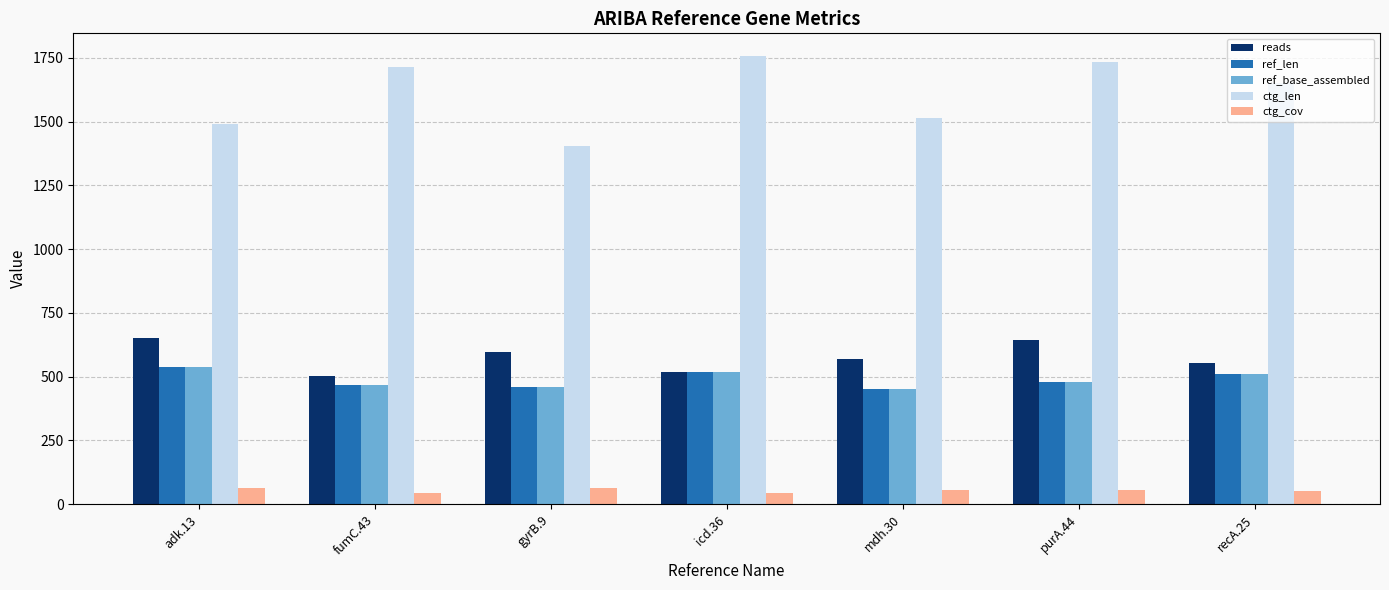

What is the value of the reads bar at the 2nd from the left?

504.0